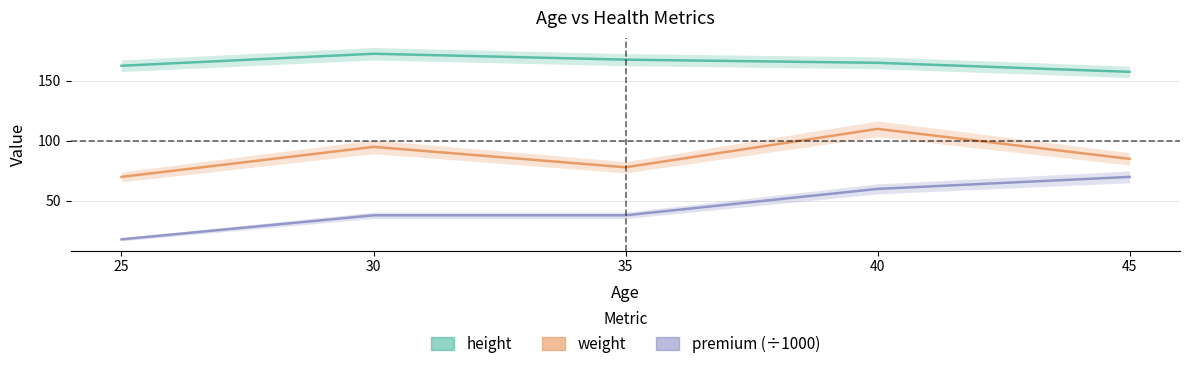

True or false: weight has a value of 110.0 at 40.

True